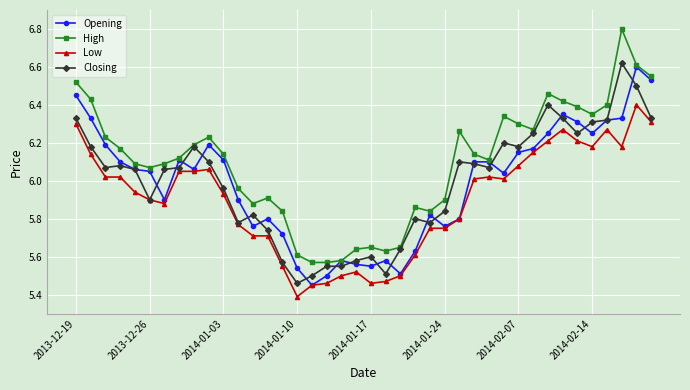

Which series has the widest spread of values?

High